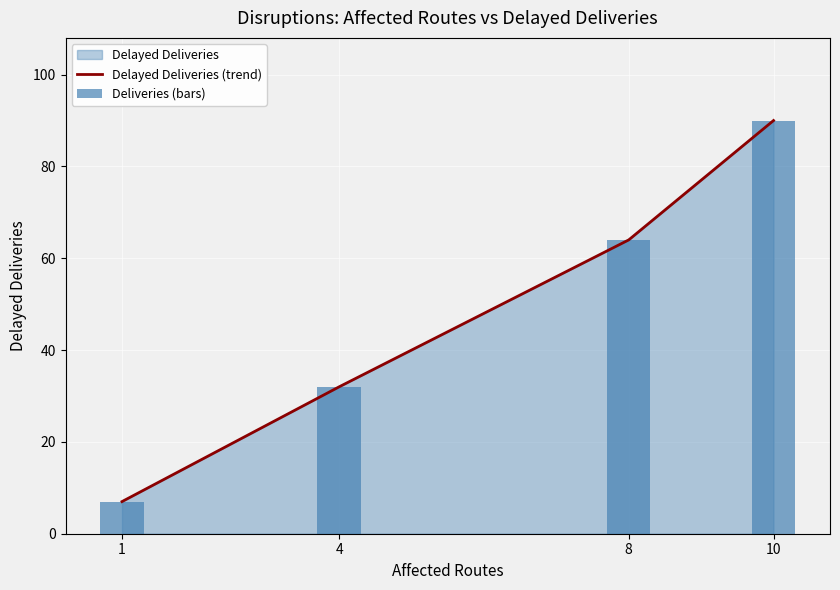

Which series changed the most between 4 and 10?

Delayed Deliveries (trend)